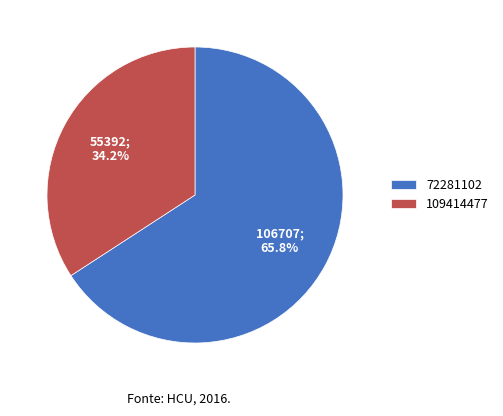

How many segments does this pie chart have?

2